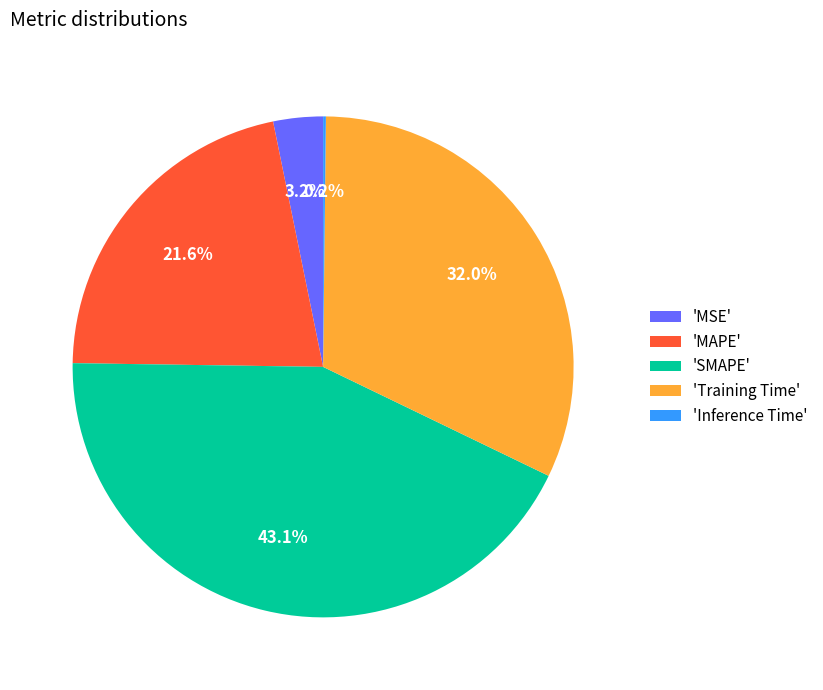

Does any single category account for the majority?

No